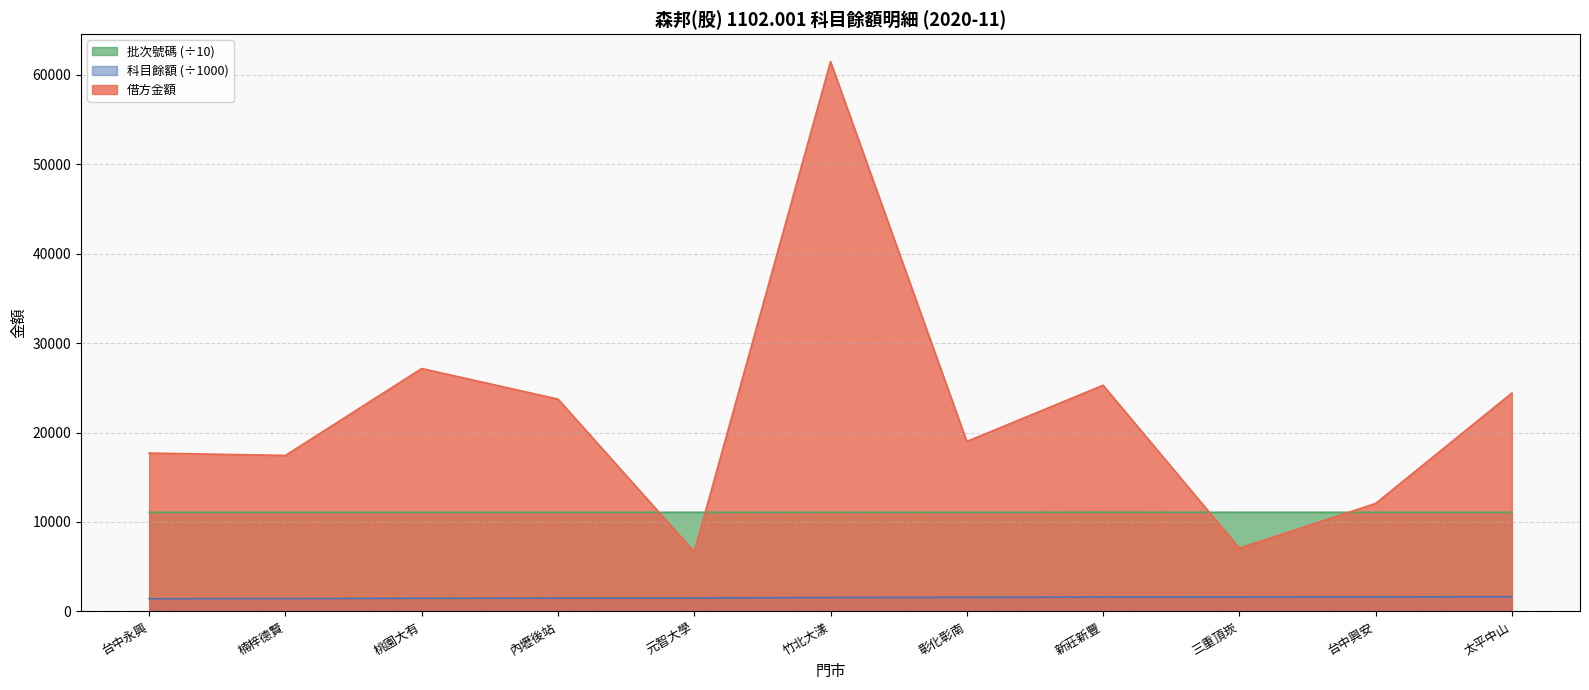

What are all the series names shown in the legend?

批次號碼 (÷10), 科目餘額 (÷1000), 借方金額